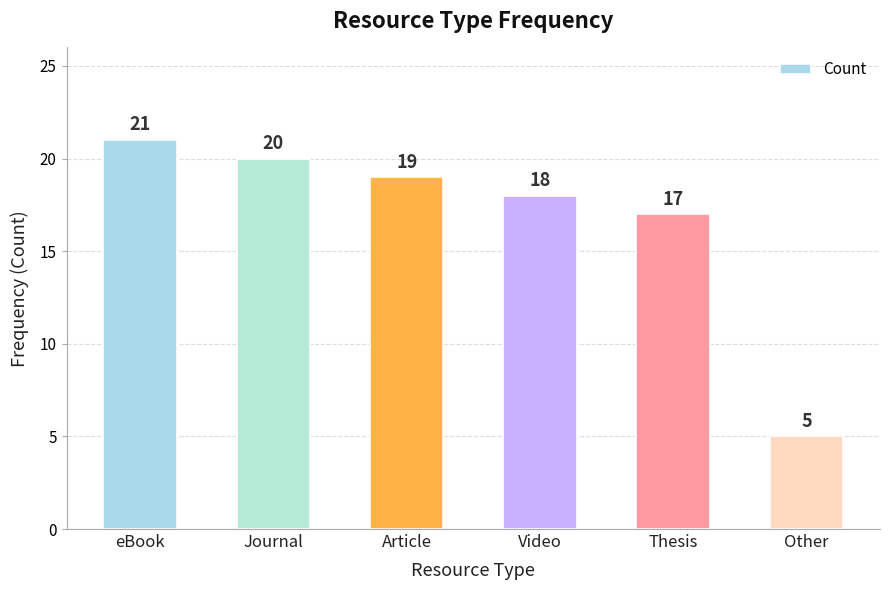

Reading right to left, extract all data points from this chart.

5	17	18	19	20	21